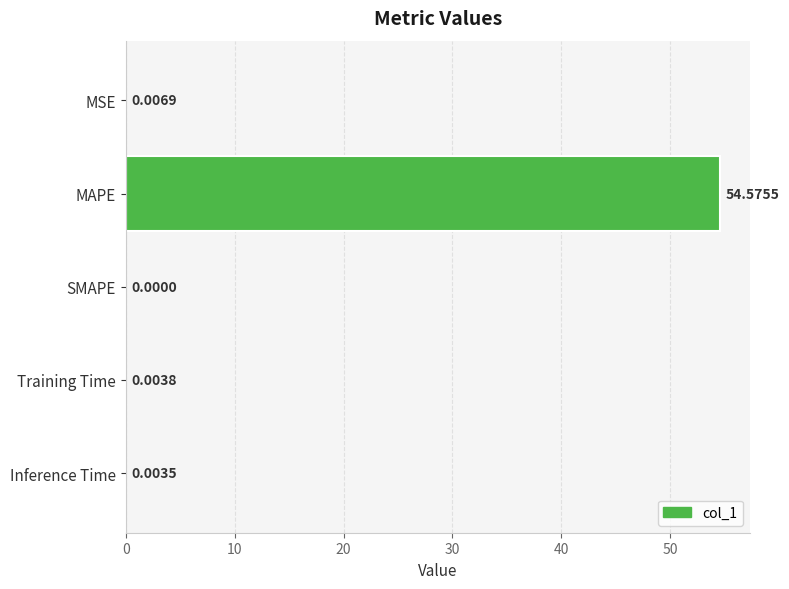

What is the maximum value shown in the chart?

54.6